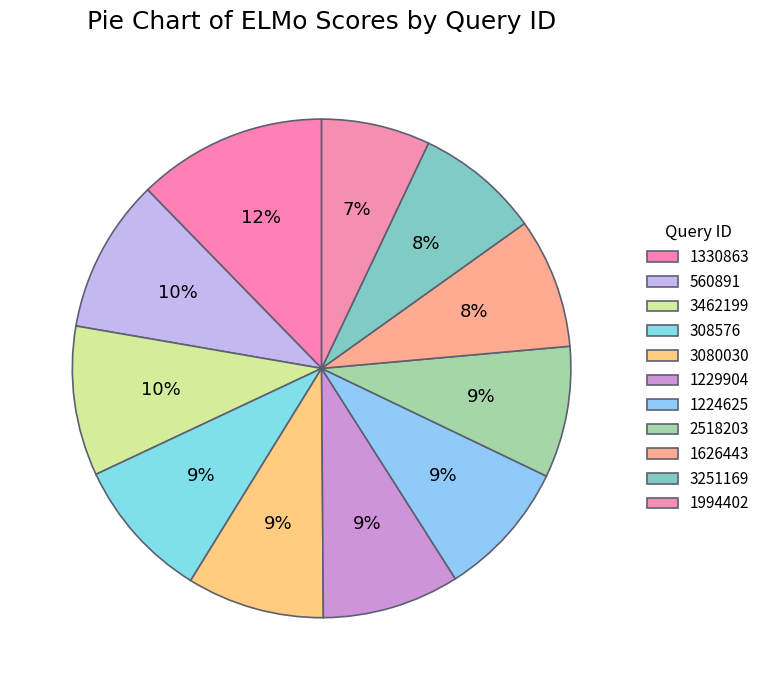

What is the largest slice in the pie chart?

1330863